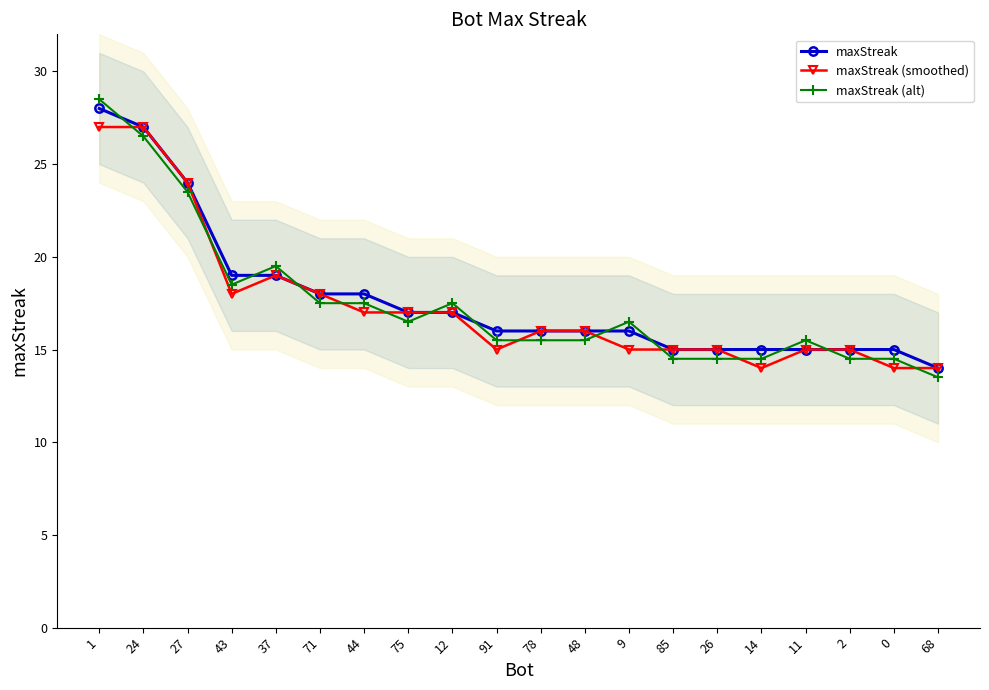

Between which two adjacent categories do maxStreak and maxStreak (alt) first intersect?

1 and 24